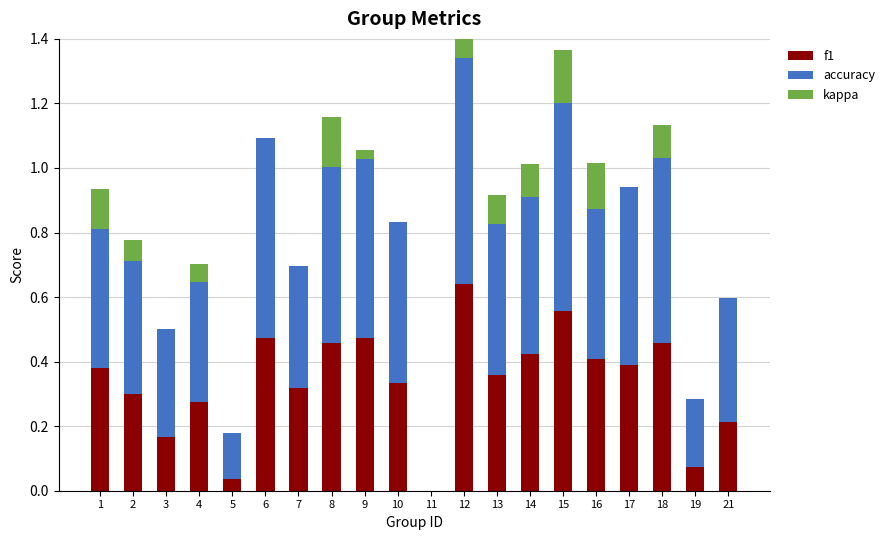

What is the sum of all accuracy values?

8.8